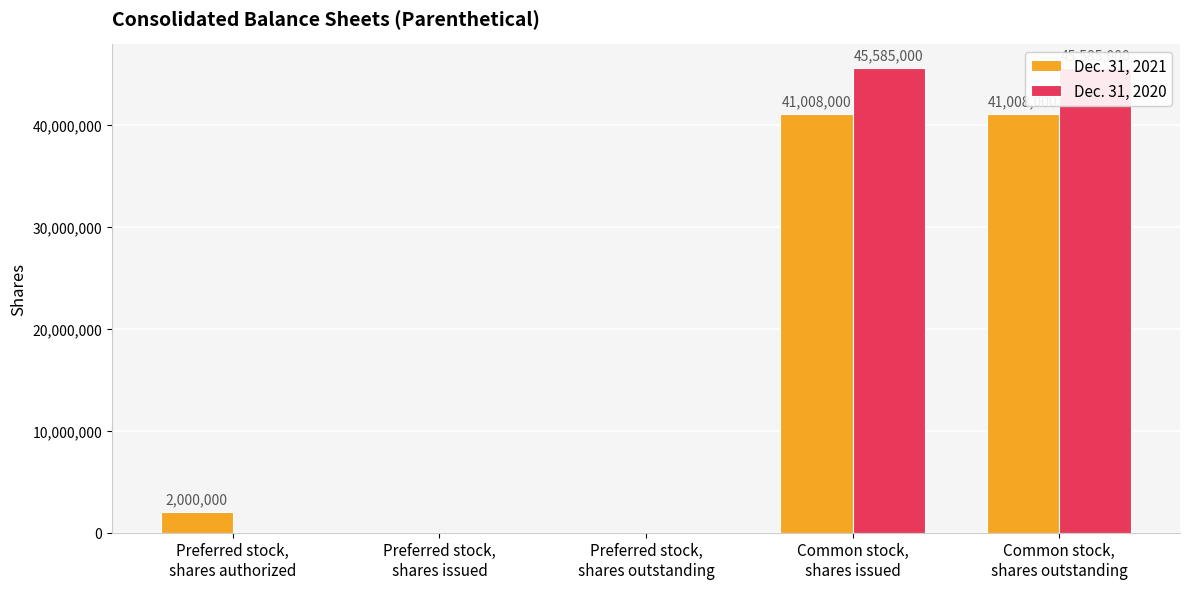

Between Preferred stock,
shares issued and Common stock,
shares outstanding, which series saw the biggest shift?

Dec. 31, 2020